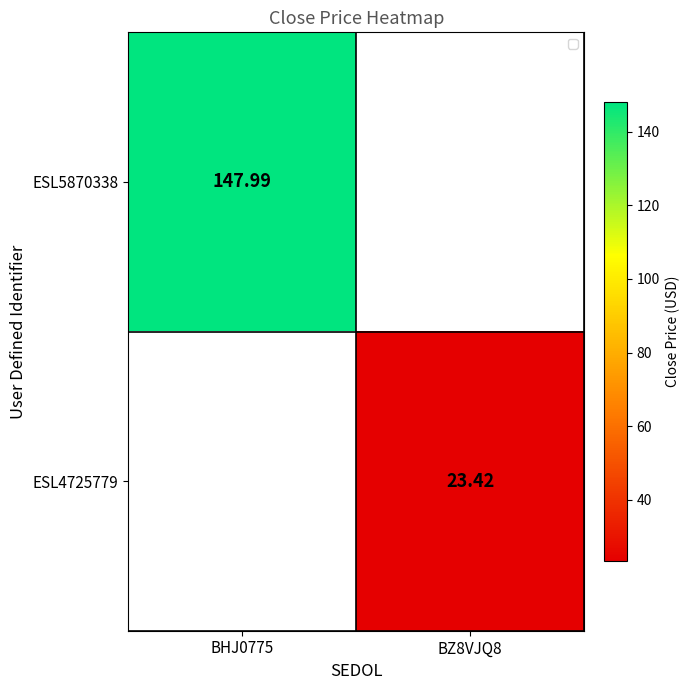

At which label is ESL5870338 closest to 147?

BHJ0775